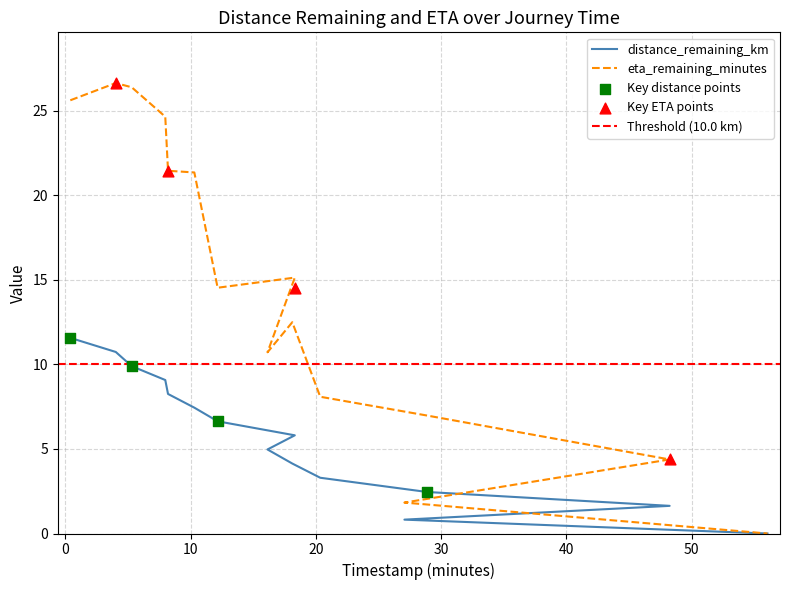

At which category is the sum across all series the highest?

4.03